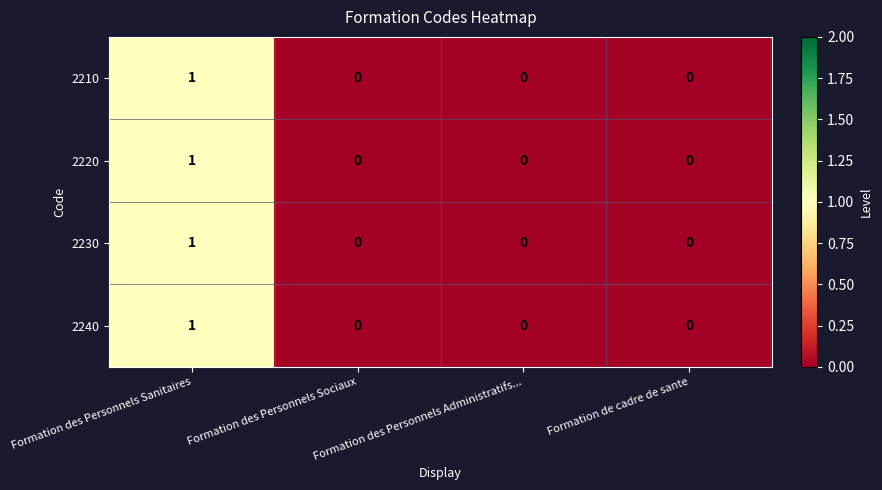

The value of 2210 at Formation des Personnels Administratifs... is 0. True or false?

True